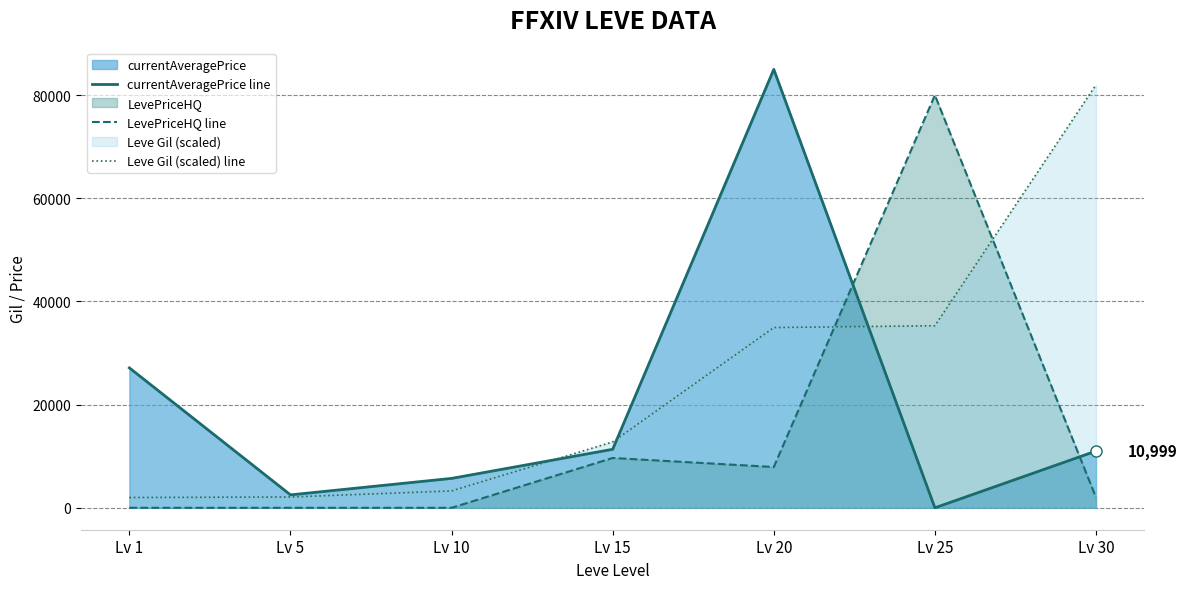

Between which two adjacent categories do LevePriceHQ line and Leve Gil (scaled) line first intersect?

Lv 20 and Lv 25